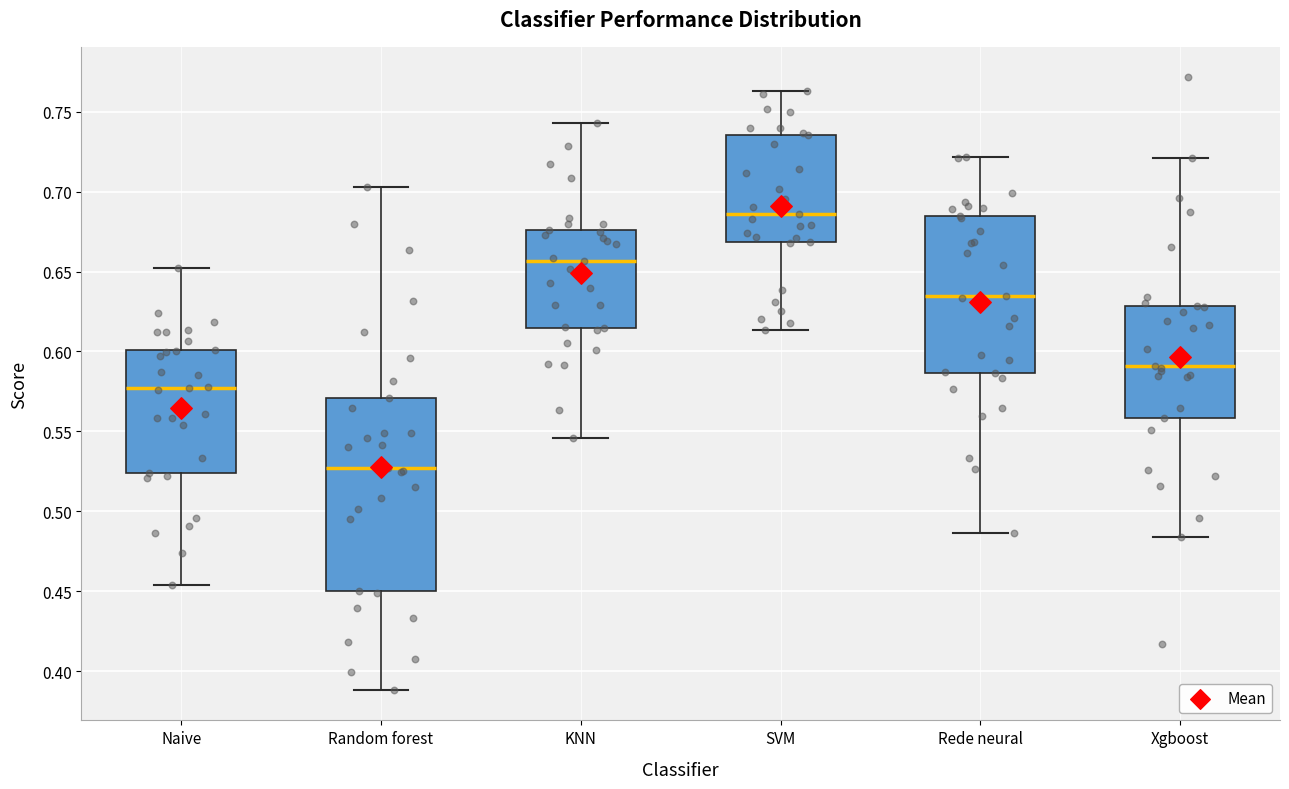

Where does the lower whisker of the box for Random forest end on the y-axis? The values are not printed on the chart, so give them approximately, as read against the axis.

0.390